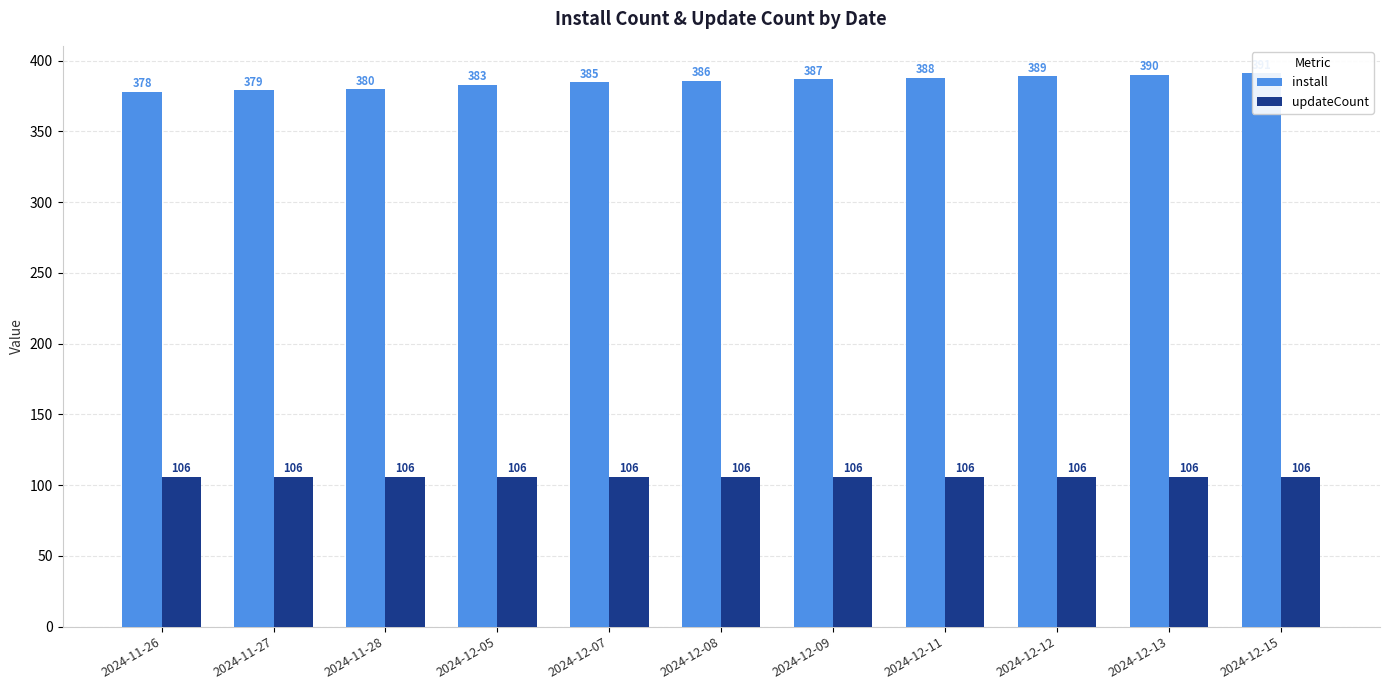

Are the bars grouped side by side (vs. stacked)?

Yes